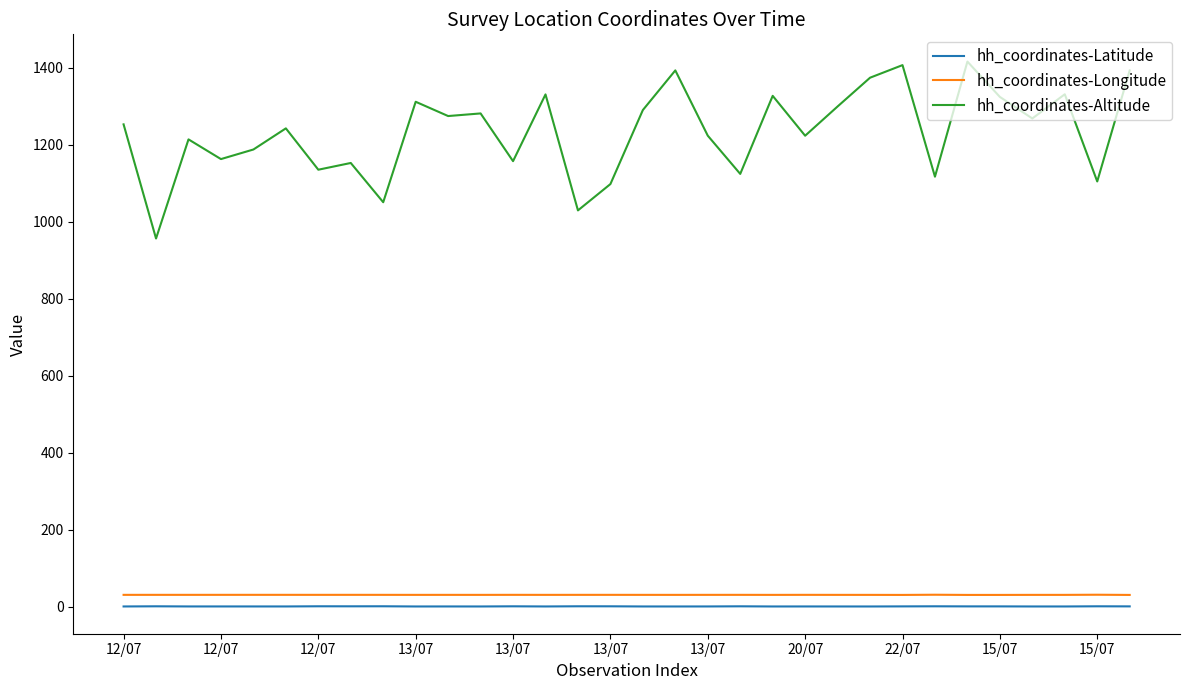

Which series has the largest range (max minus min)?

hh_coordinates-Altitude